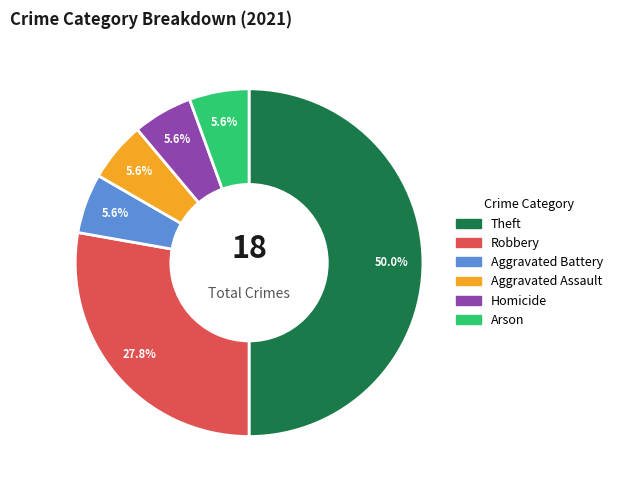

Is it true that Arson is 1% of the pie?

False